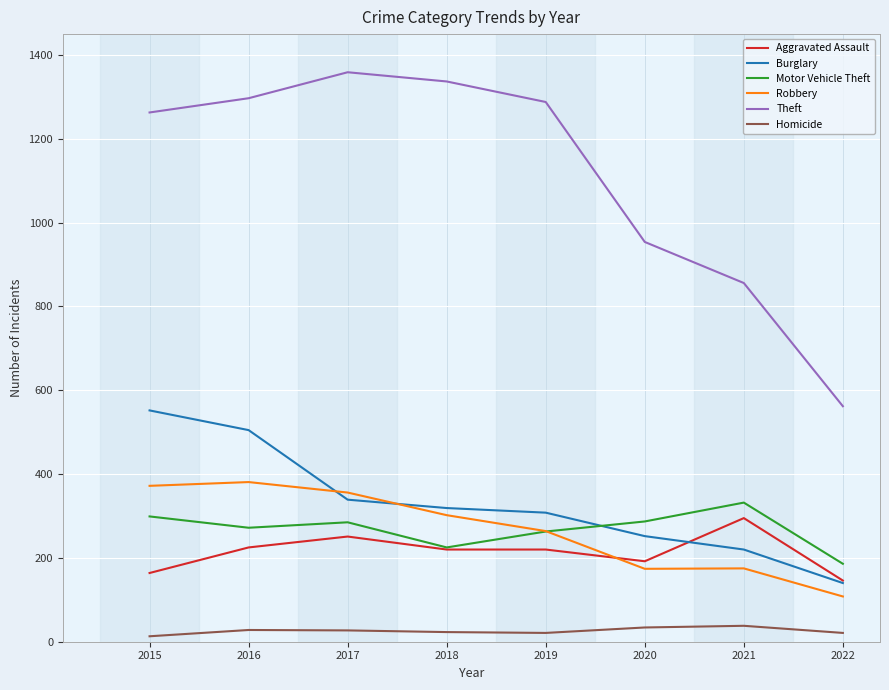

What are all the series names shown in the legend?

Aggravated Assault, Burglary, Motor Vehicle Theft, Robbery, Theft, Homicide